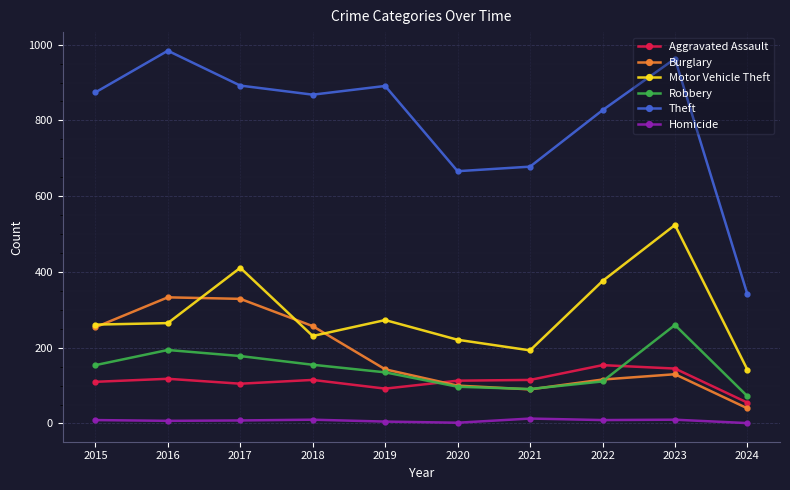

How many lines are shown in the chart?

6